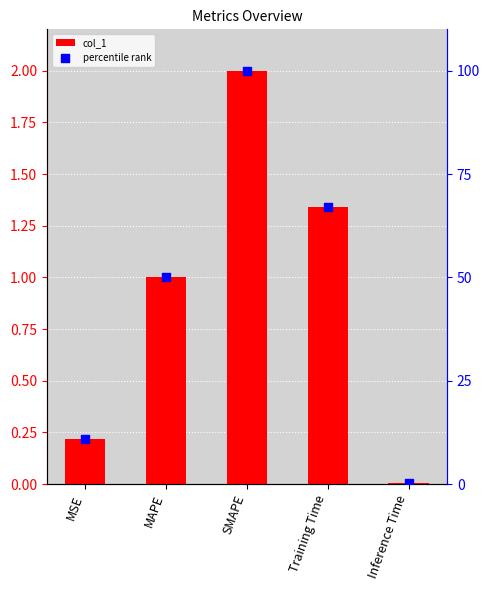

At which category is the sum across all series the highest?

SMAPE